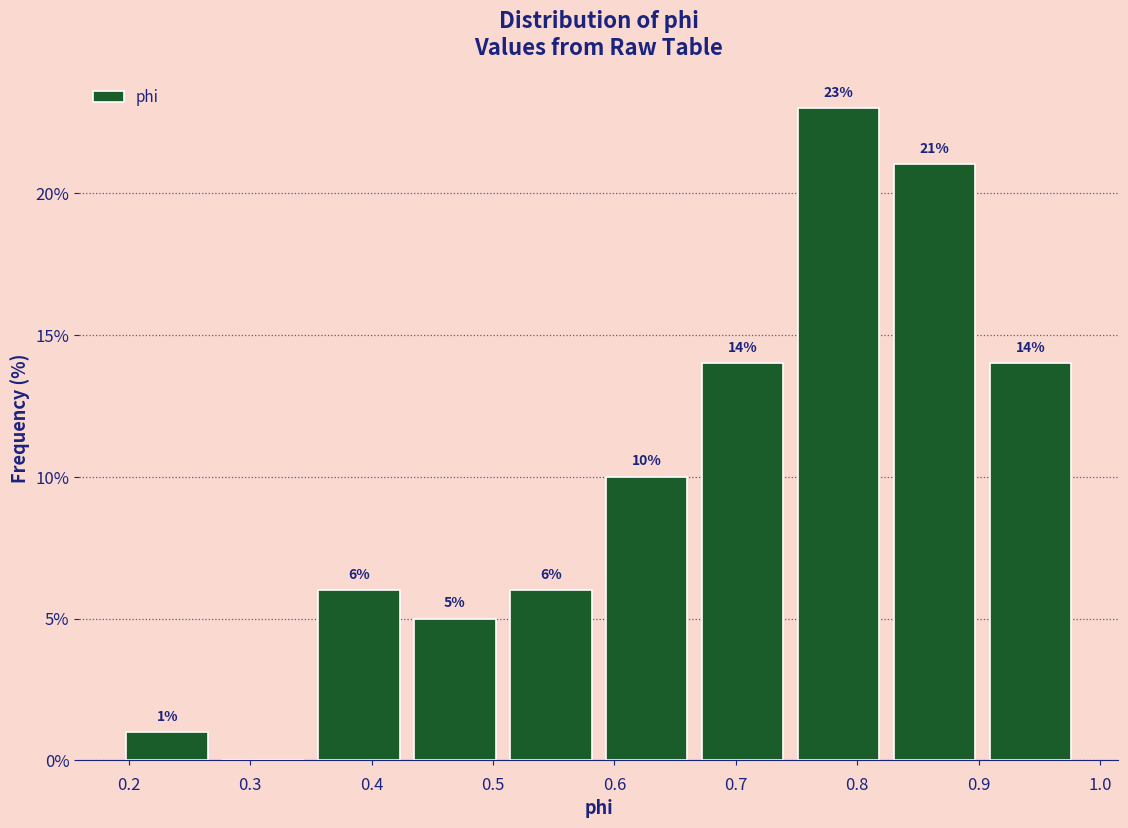

Which range on the x-axis has the tallest bar?

0.75 to 0.82